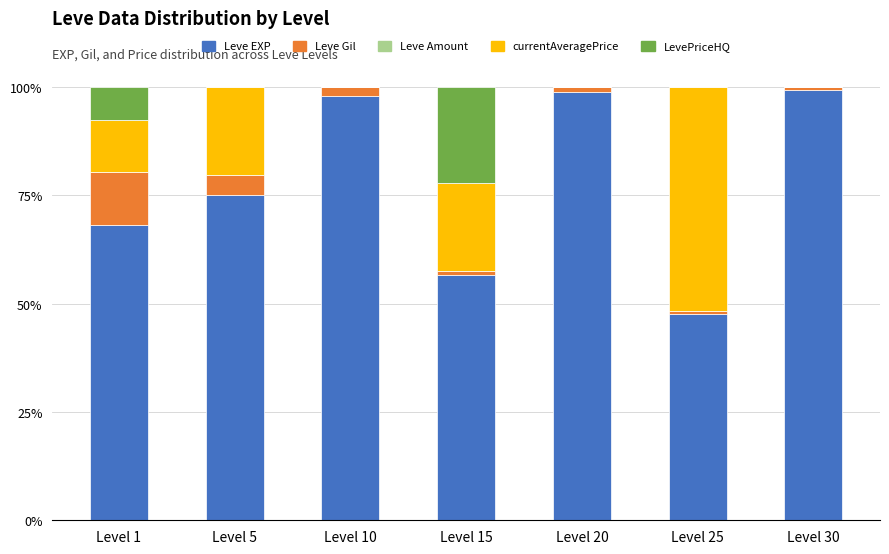

What is the maximum value for Leve EXP?

99.4